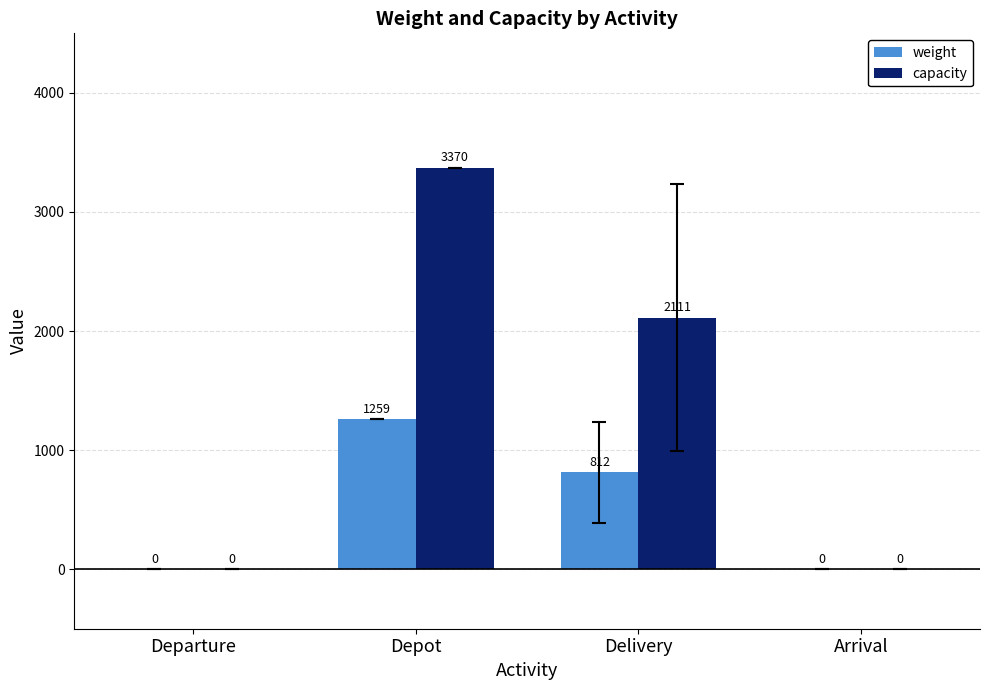

How many positive values does the weight series have?

2